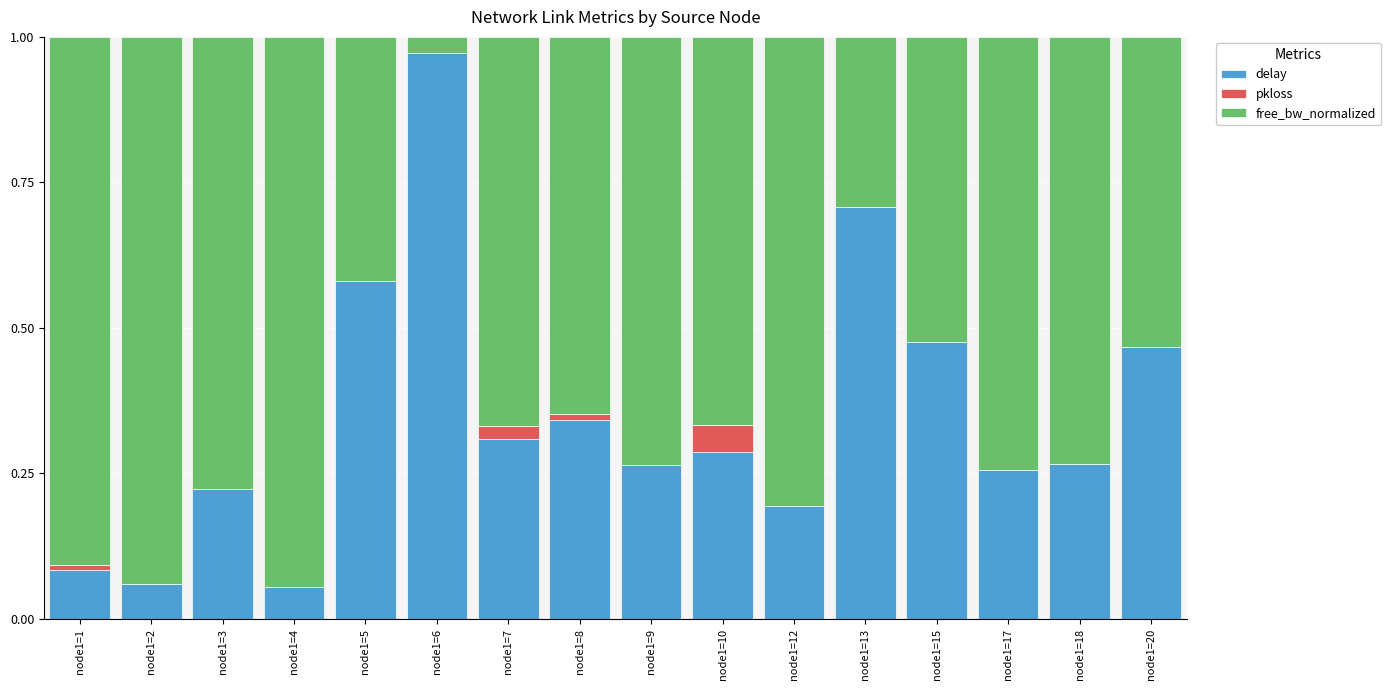

Is it true that delay equals 0.3 at node1=20?

False